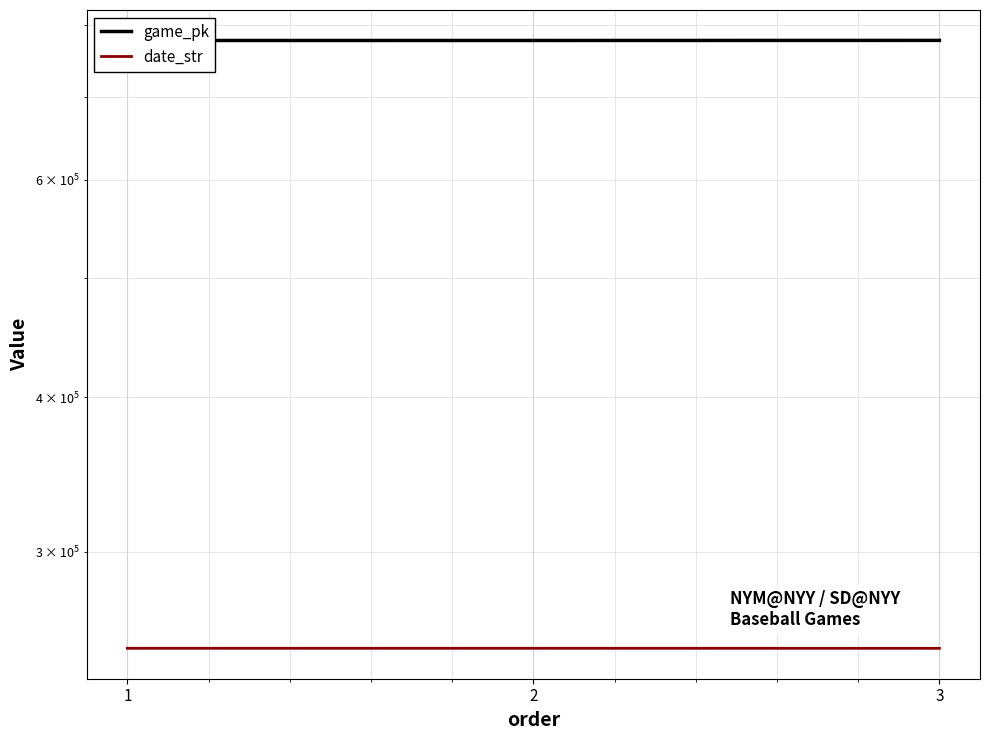

Count the number of data series in this chart.

2